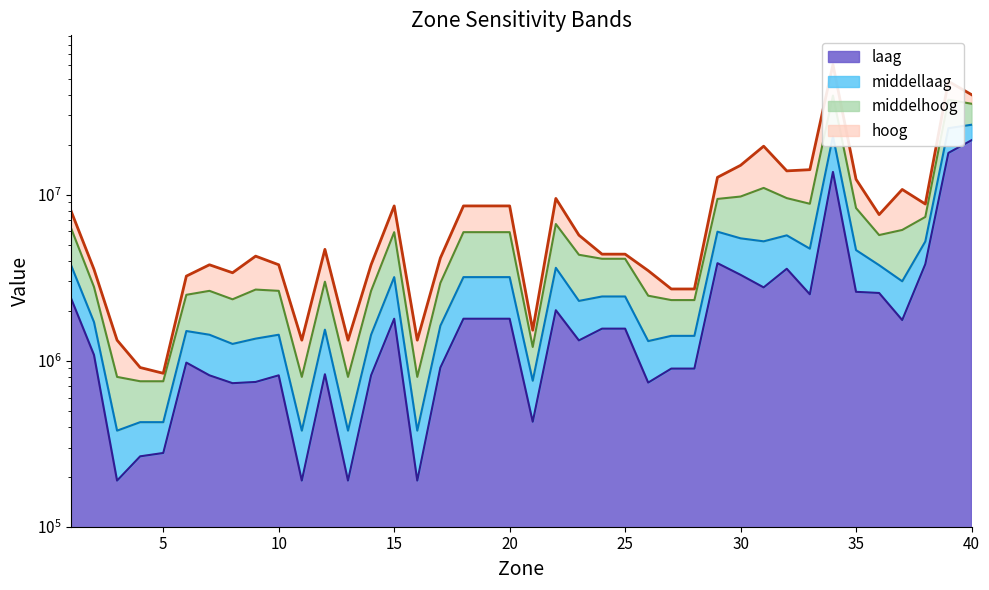

List the series in order of their peak value, lowest first.

laag, middellaag, middelhoog, hoog